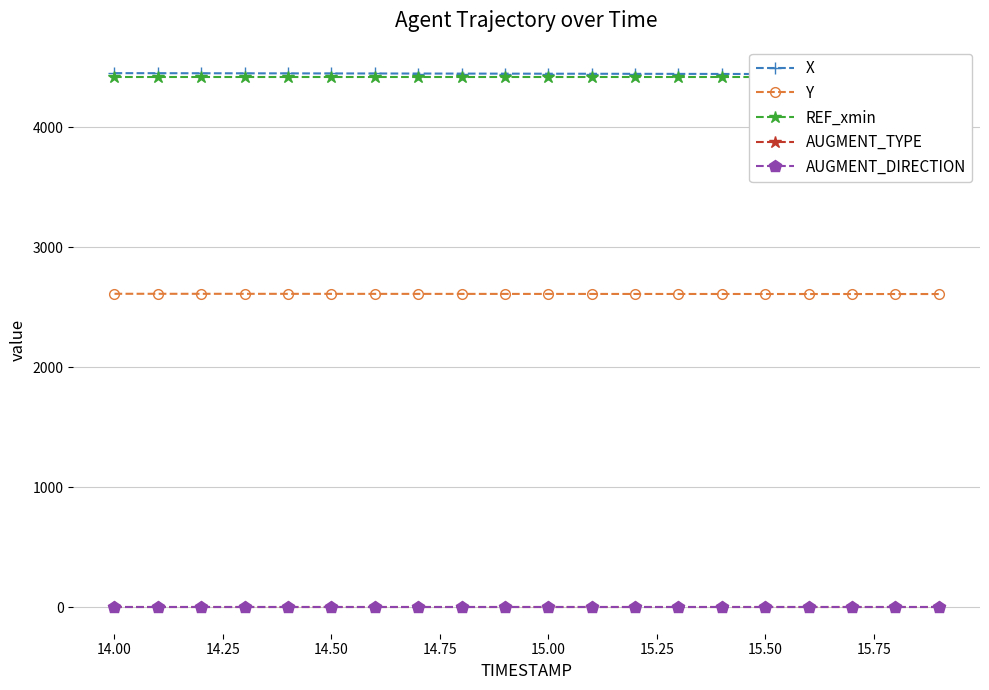

True or false: Y and AUGMENT_TYPE intersect in this chart.

False